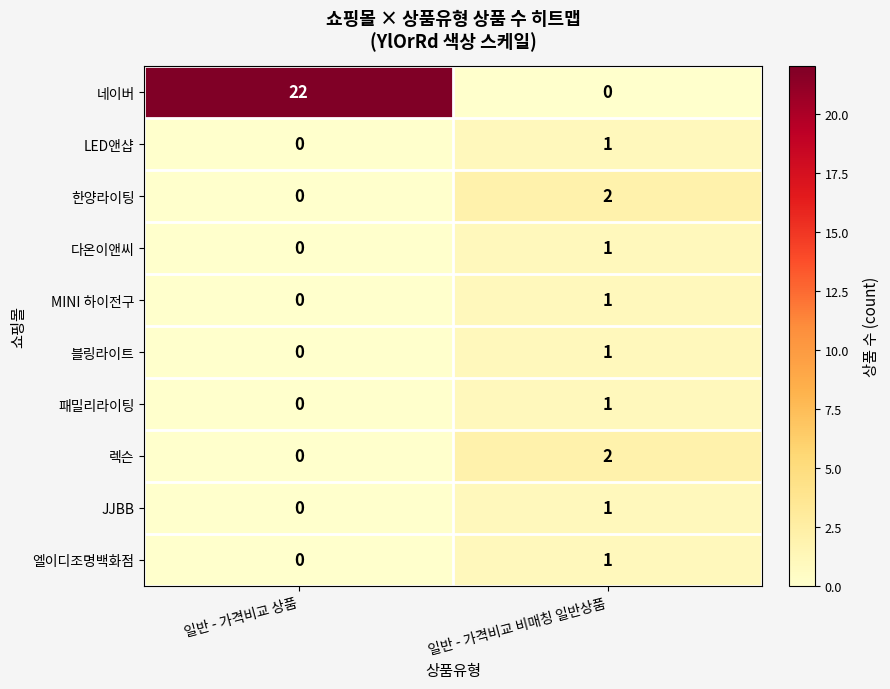

At which category is the sum across all series the highest?

일반 - 가격비교 상품